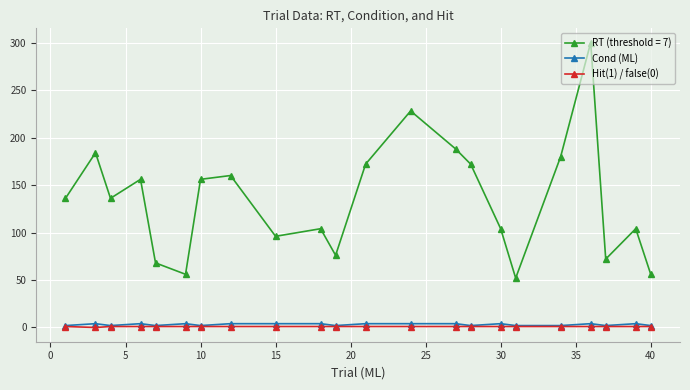

Is this an area chart (filled region under the line)?

No